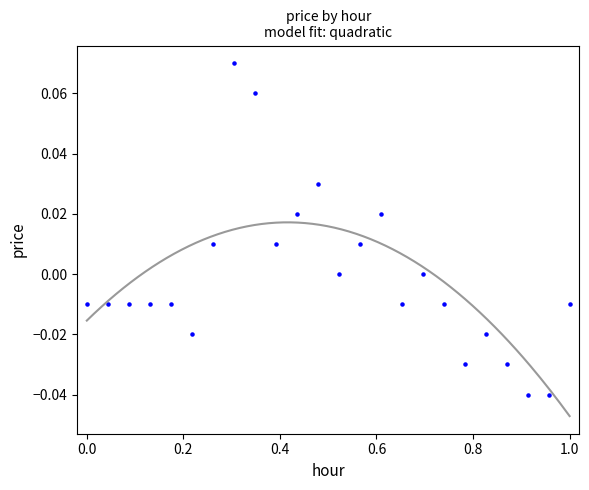

What is the range of X values (max minus min)?

1.0